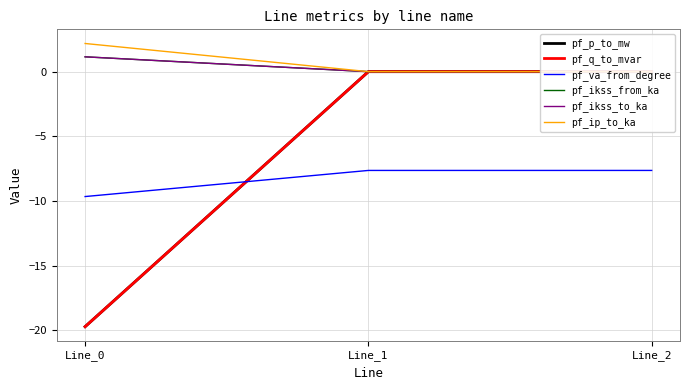

How many lines are shown in the chart?

6